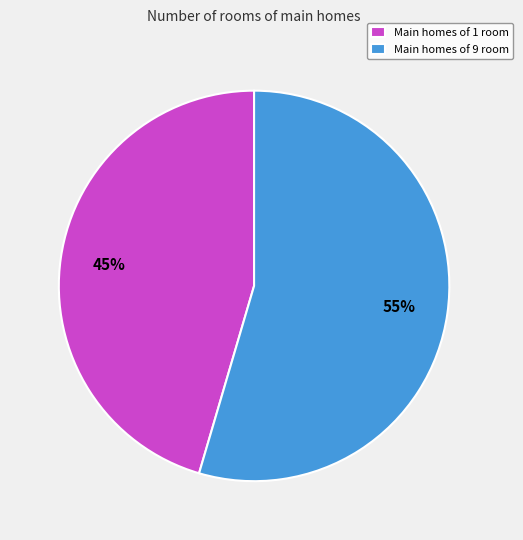

Is the sum of Main homes of 9 room and Main homes of 1 room greater than half?

Yes